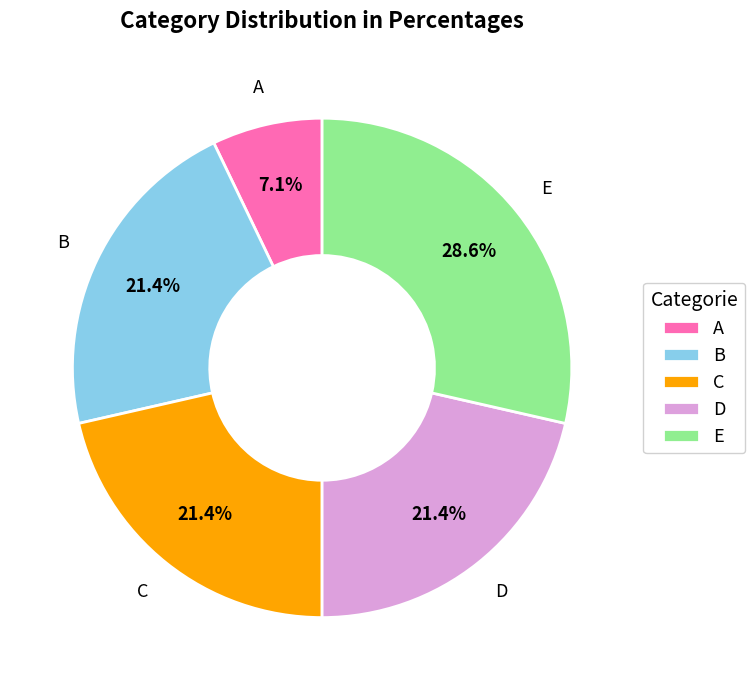

Approximately how many times larger is the value at E compared to D?

1.3